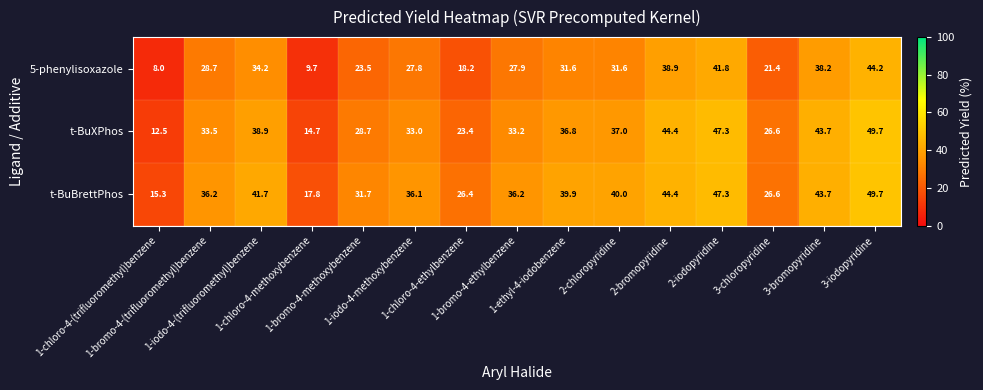

What is the maximum value shown in the chart?

49.7